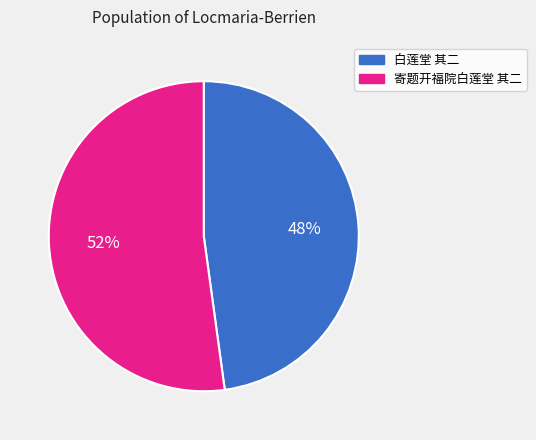

Rank the categories by value from highest to lowest.

寄题开福院白莲堂 其二, 白莲堂 其二